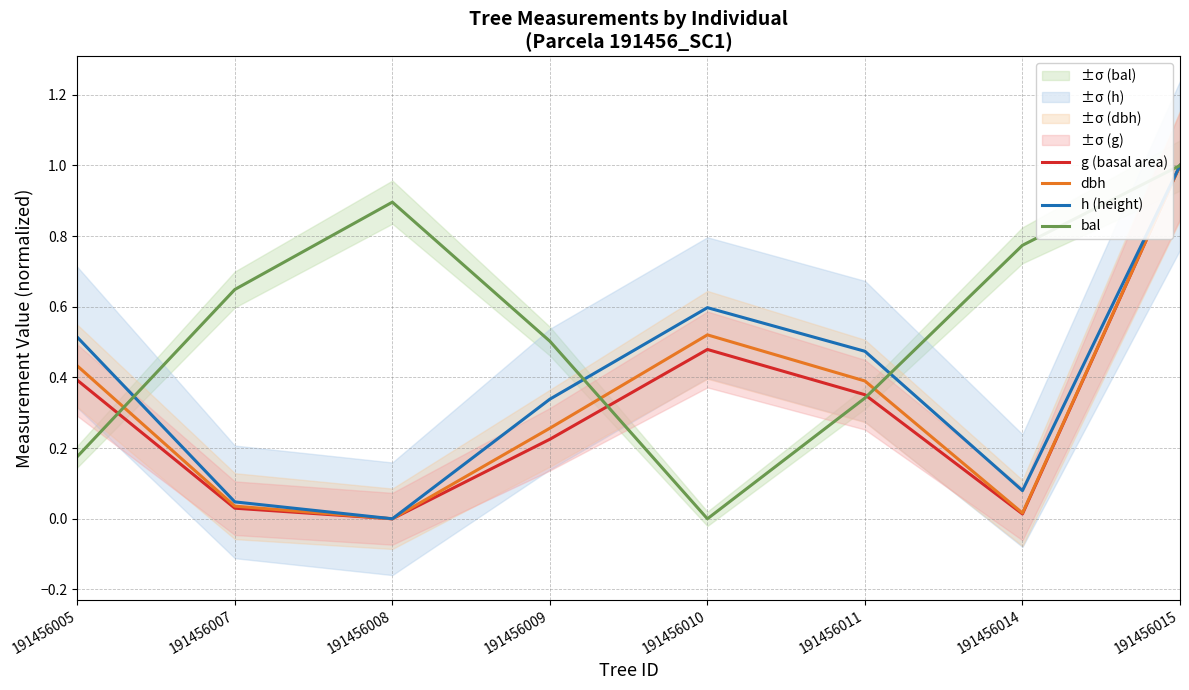

What is the value of the bal point at the 4th from the left?

0.5